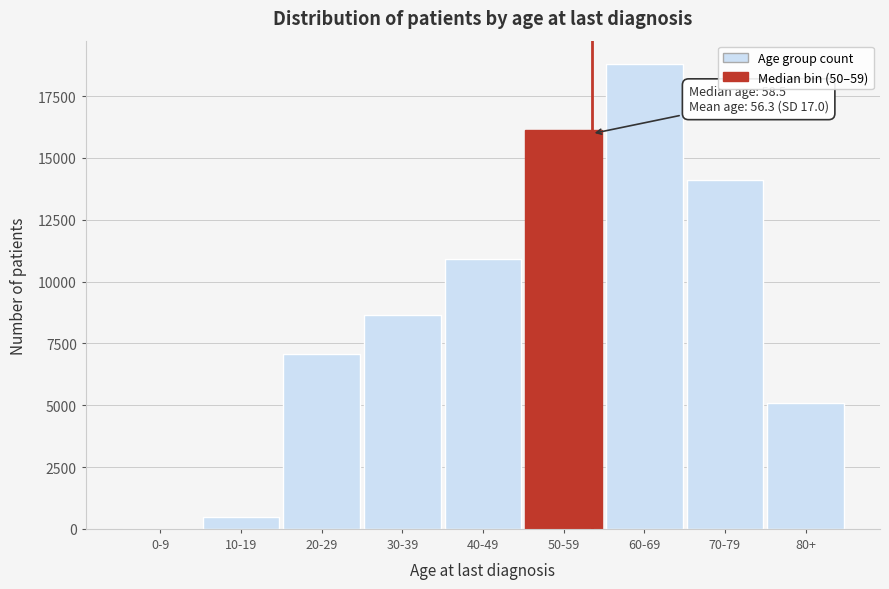

Between 30-39 and 60-69, which is larger?

60-69